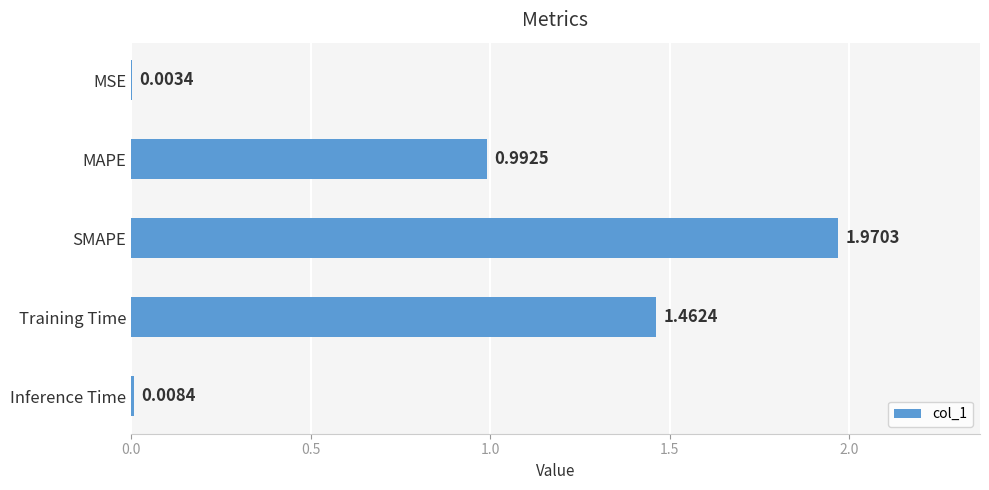

Where is the data nearest to the value 0?

MSE